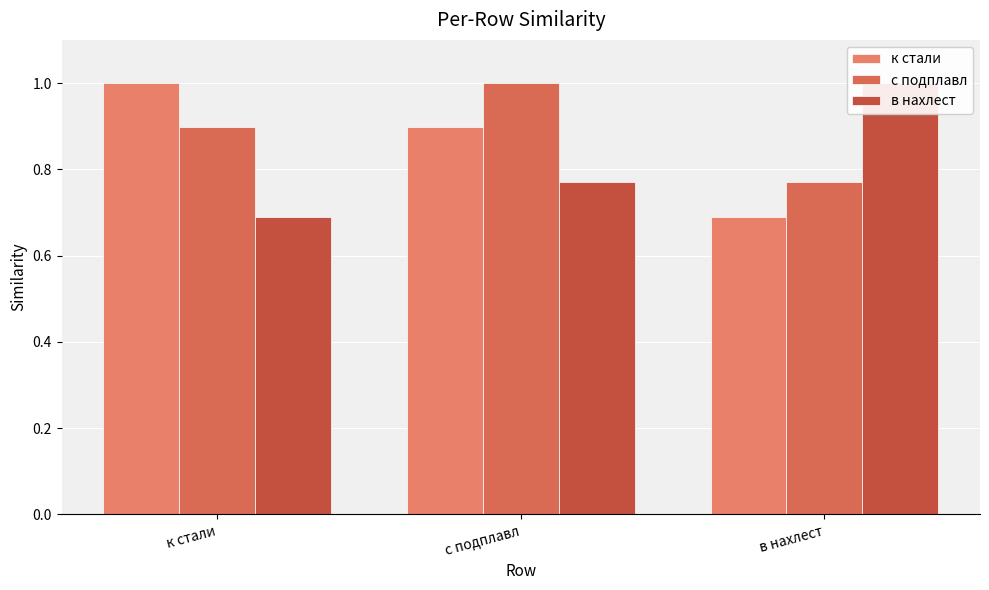

Which series has the largest total across all categories?

с подплавл